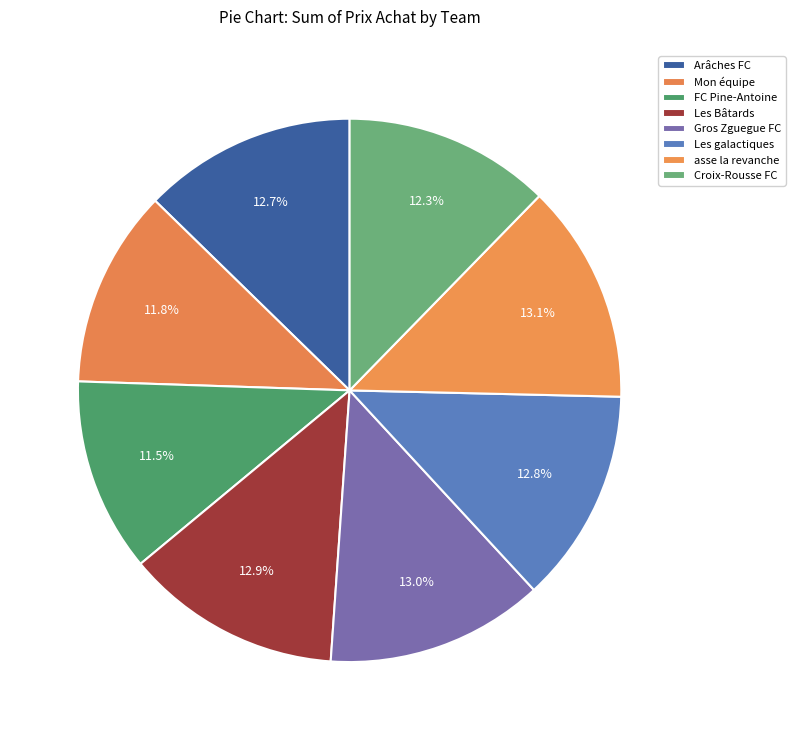

How many segments does this pie chart have?

8